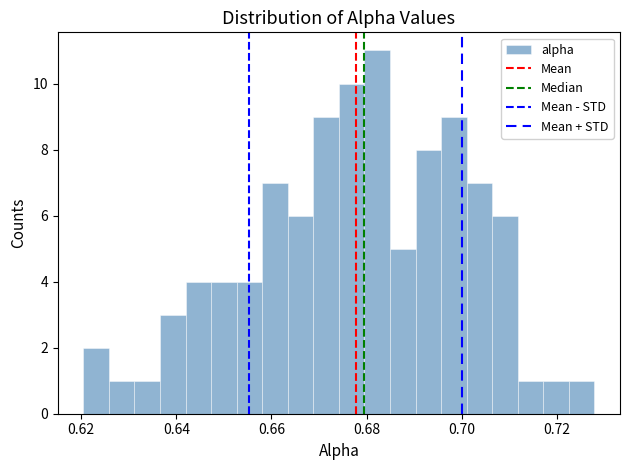

Read against the x-axis, roughly where is the centre of the tallest bar?

0.682